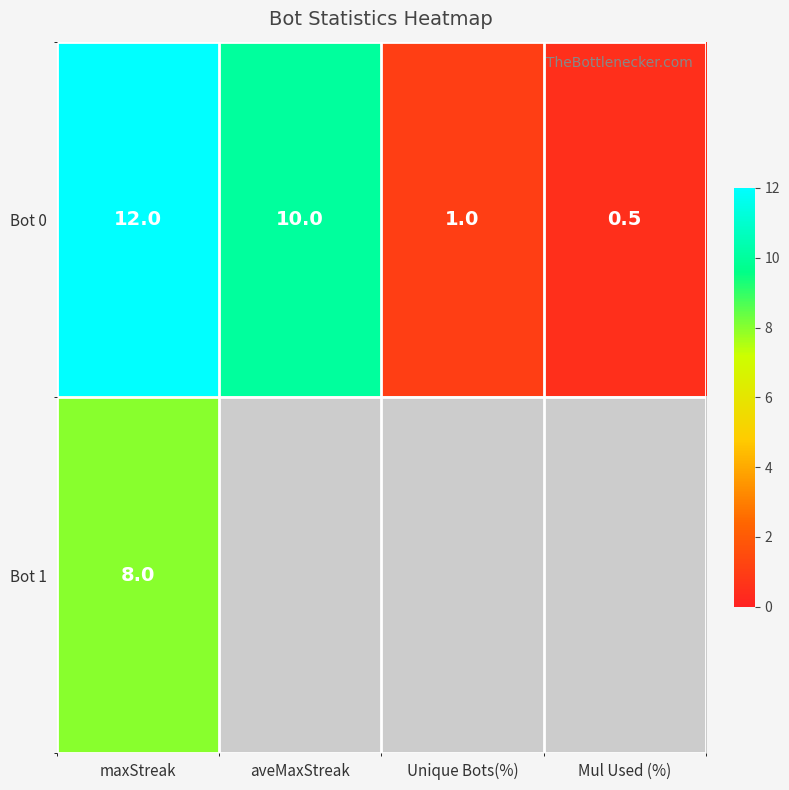

What is the total value across all series at maxStreak?

20.0